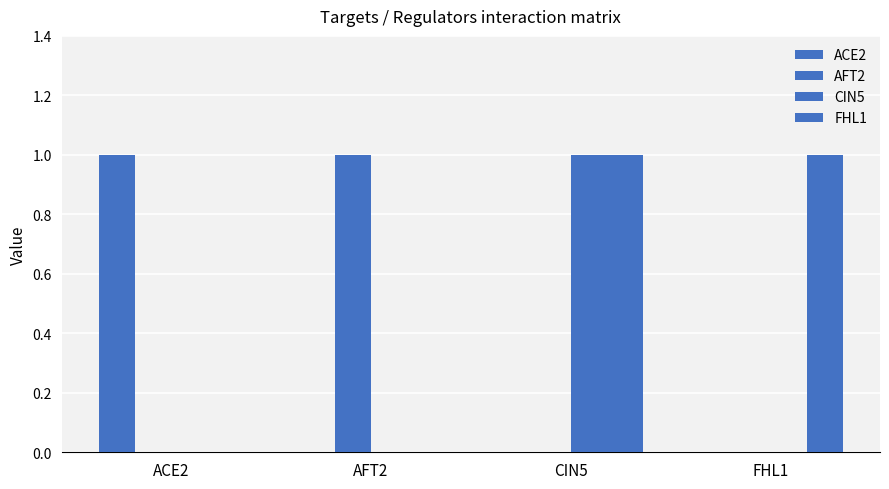

At which label is AFT2 closest to 0?

ACE2